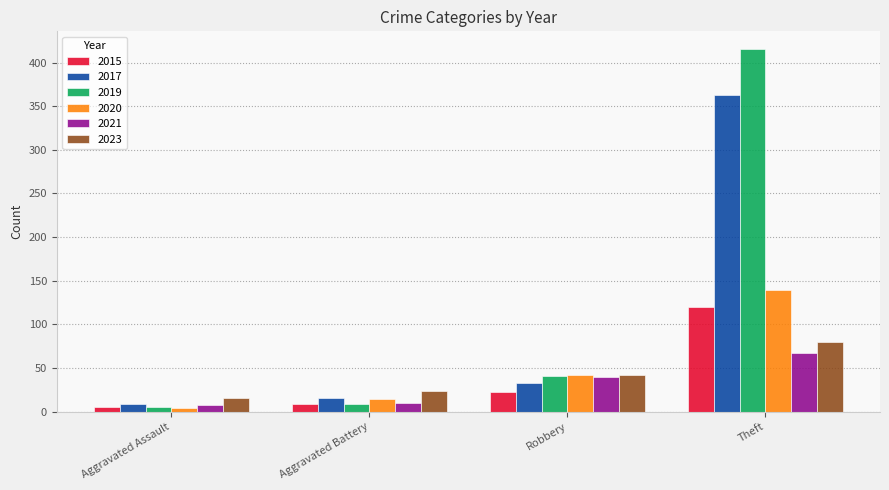

What are all the series names shown in the legend?

2015, 2017, 2019, 2020, 2021, 2023